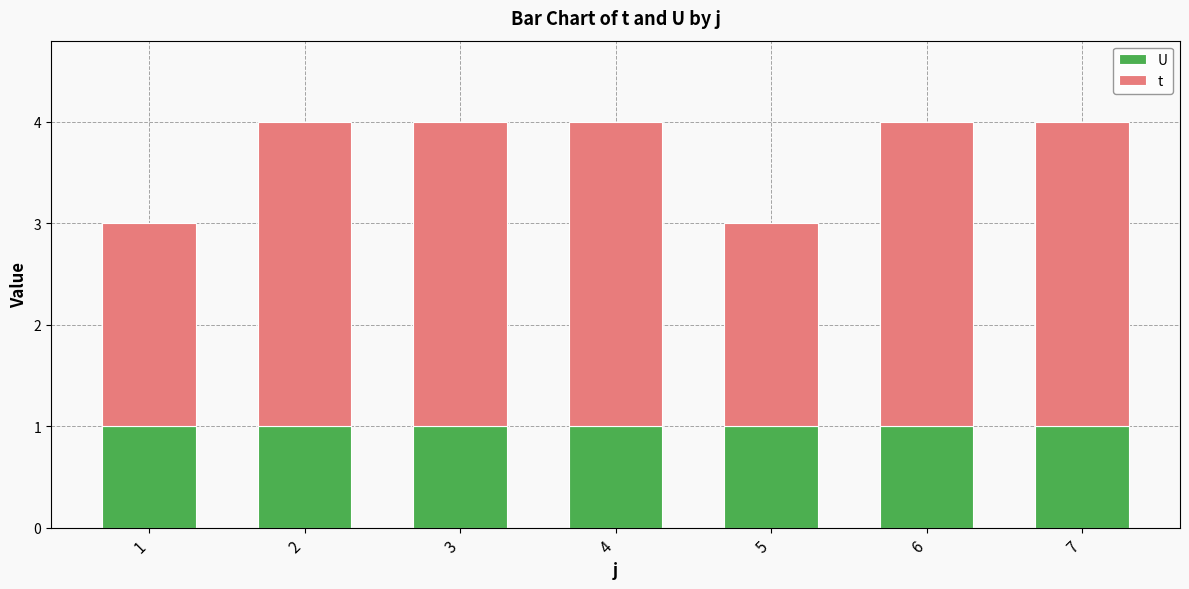

What is the total value across all series at 7?

4